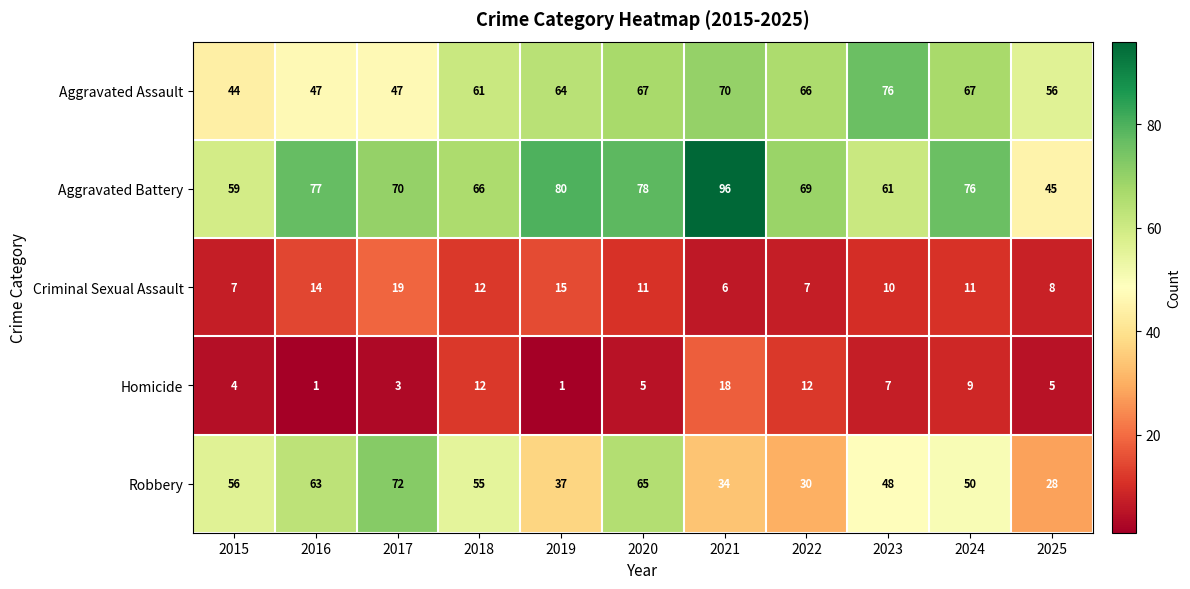

What is the total value across all series at 2025?

142